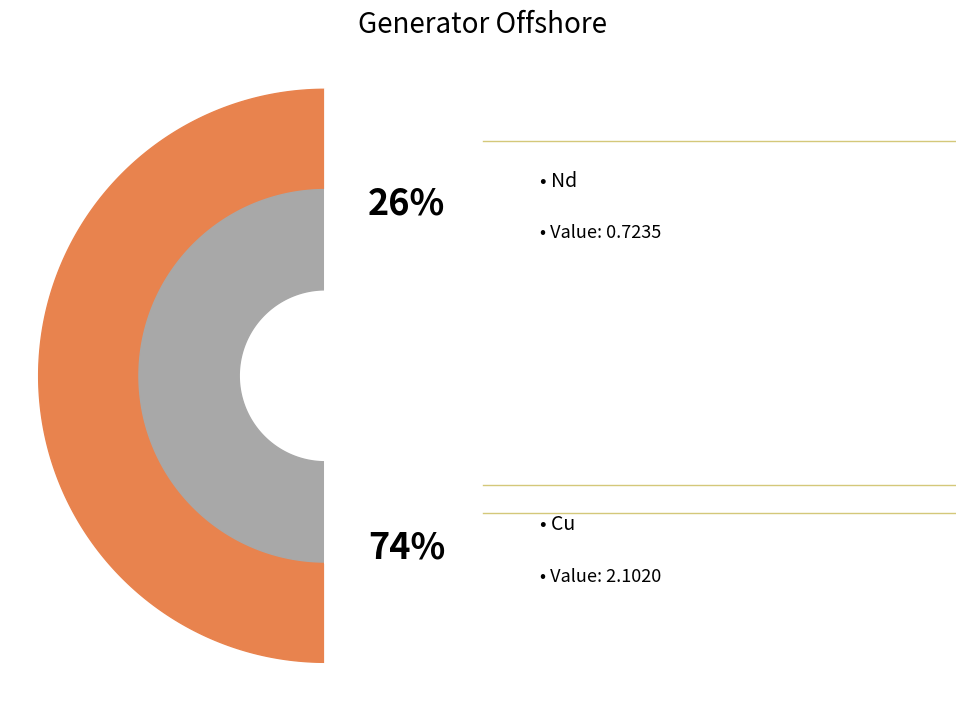

To the nearest percent, what is the combined percentage of Nd and Cu?

100%